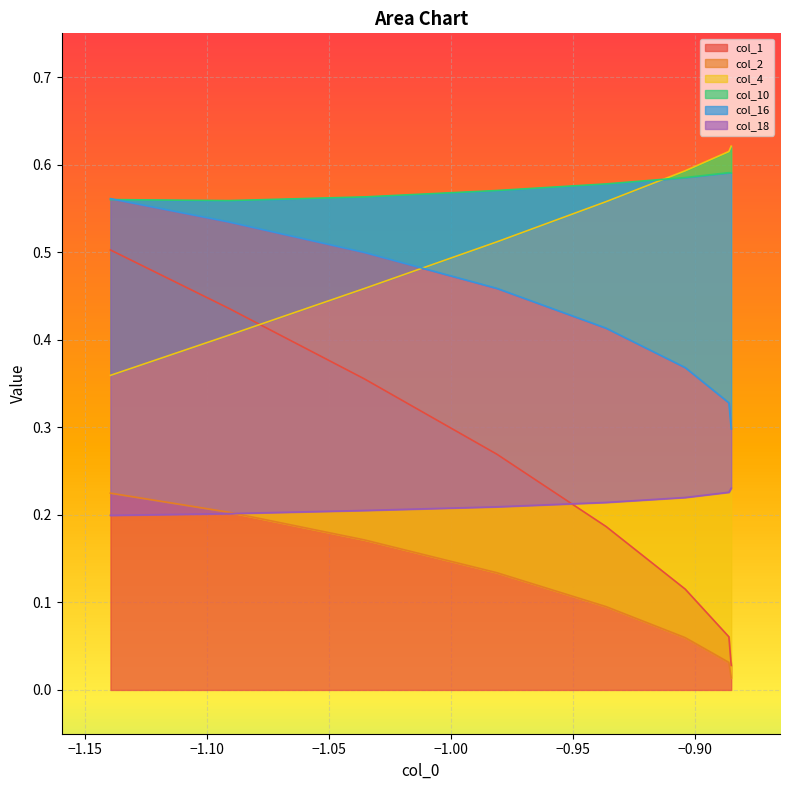

List the series in order of their peak value, highest first.

col_4, col_10, col_16, col_1, col_18, col_2